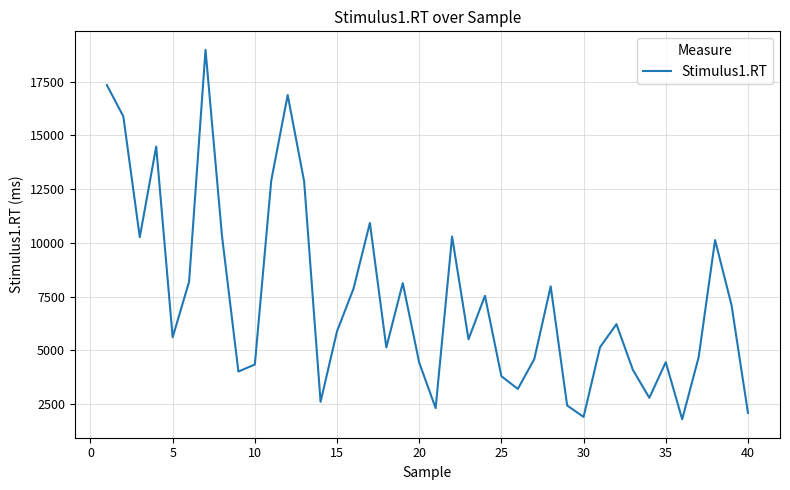

What is the difference between the maximum and minimum values?

17184